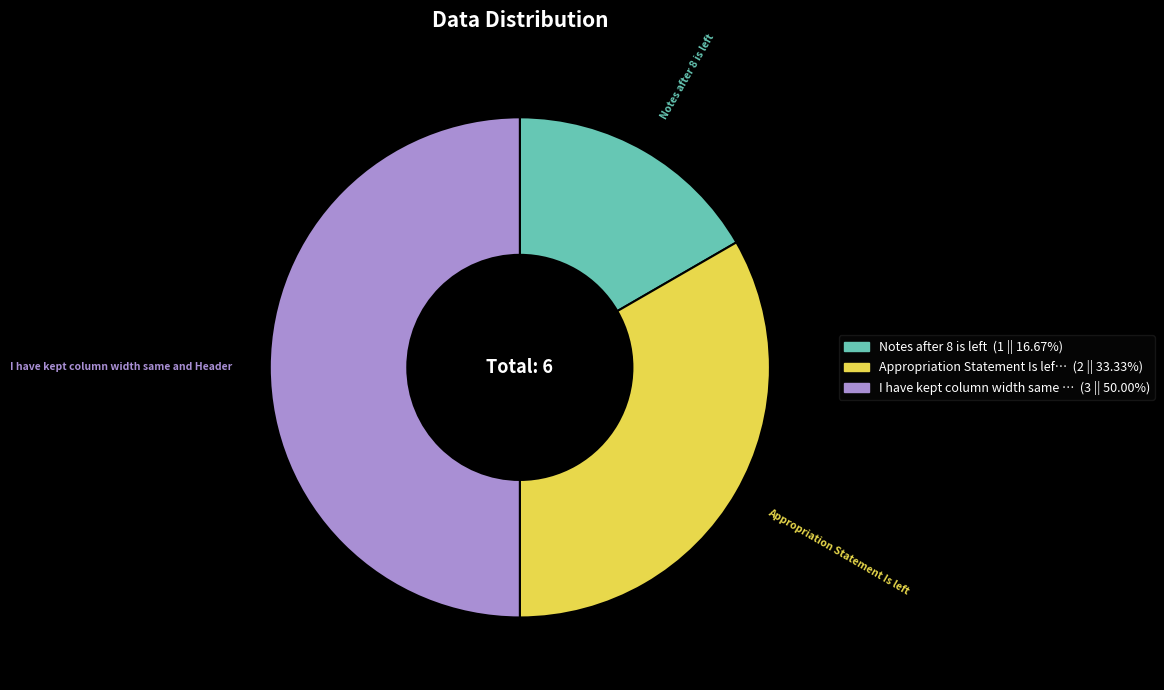

Rank the categories by value from lowest to highest.

Notes after 8 is left, Appropriation Statement Is left, I have kept column width same and Header